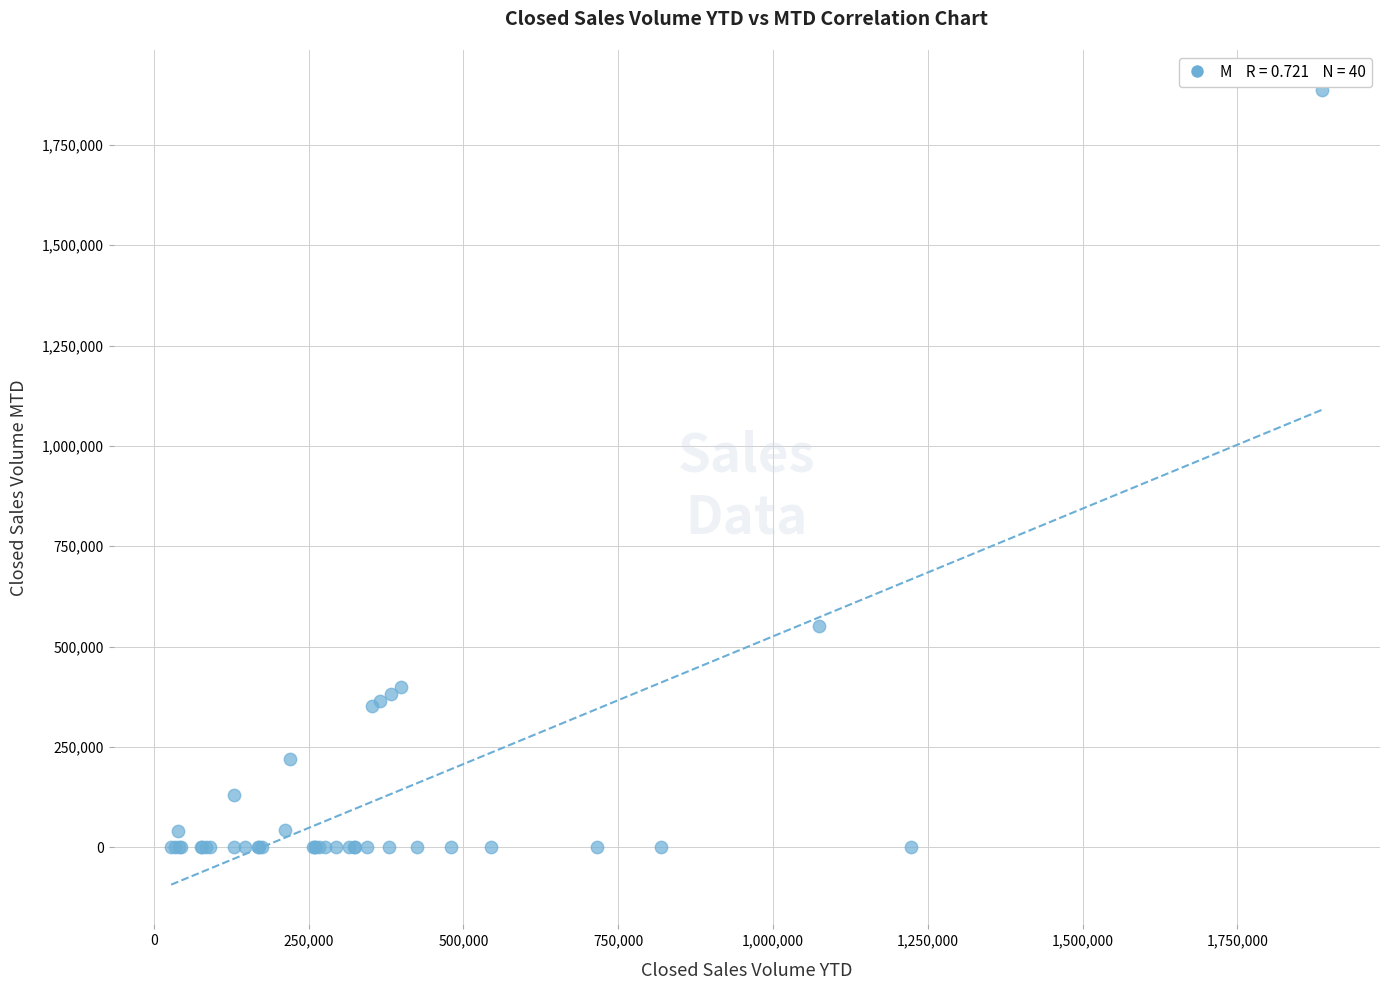

What Y value in the scatter plot is closest to 943750?

551600.0